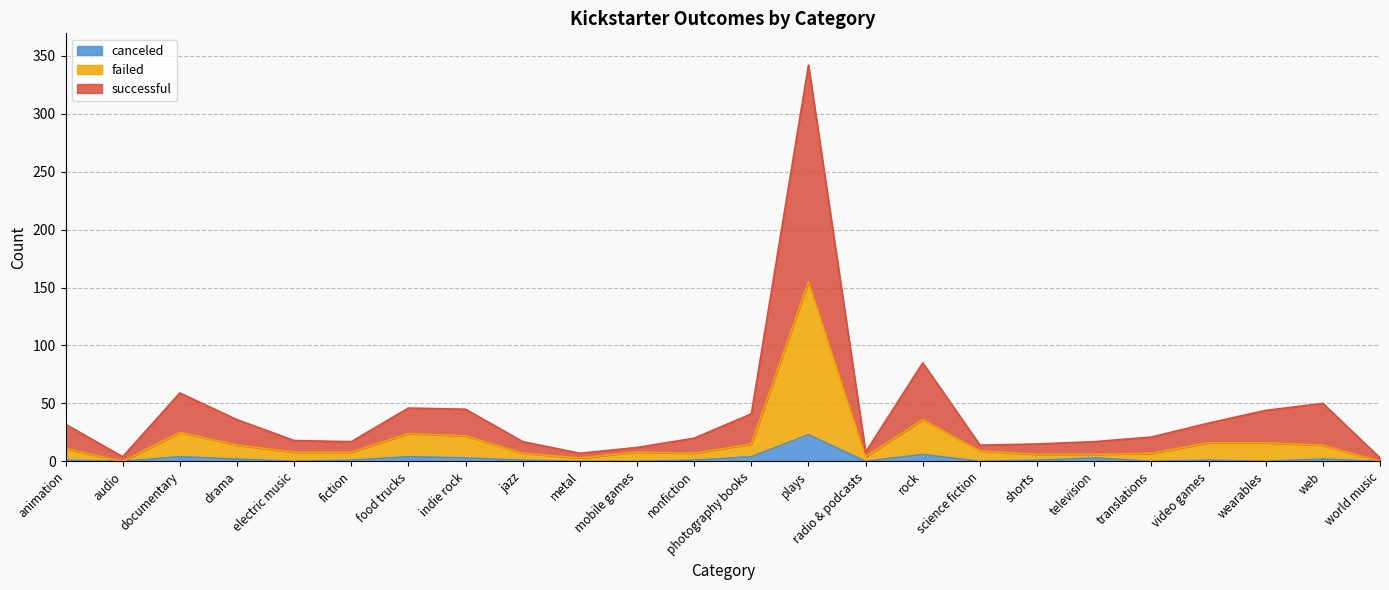

Which has a higher value, drama or rock?

rock